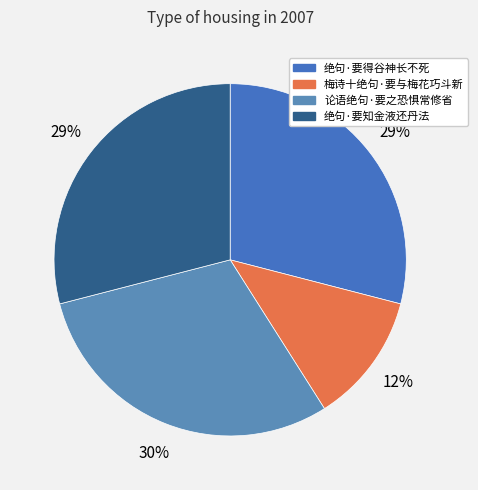

True or false: 论语绝句·要之恐惧常修省 accounts for 30% of the total.

True